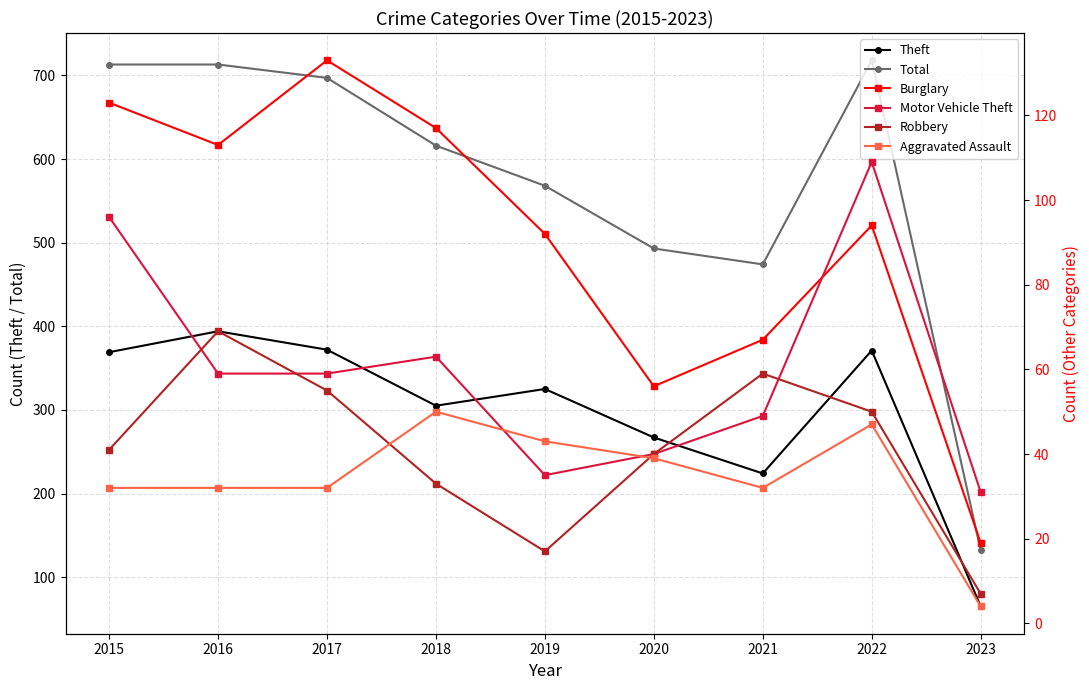

How many lines are shown in the chart?

6